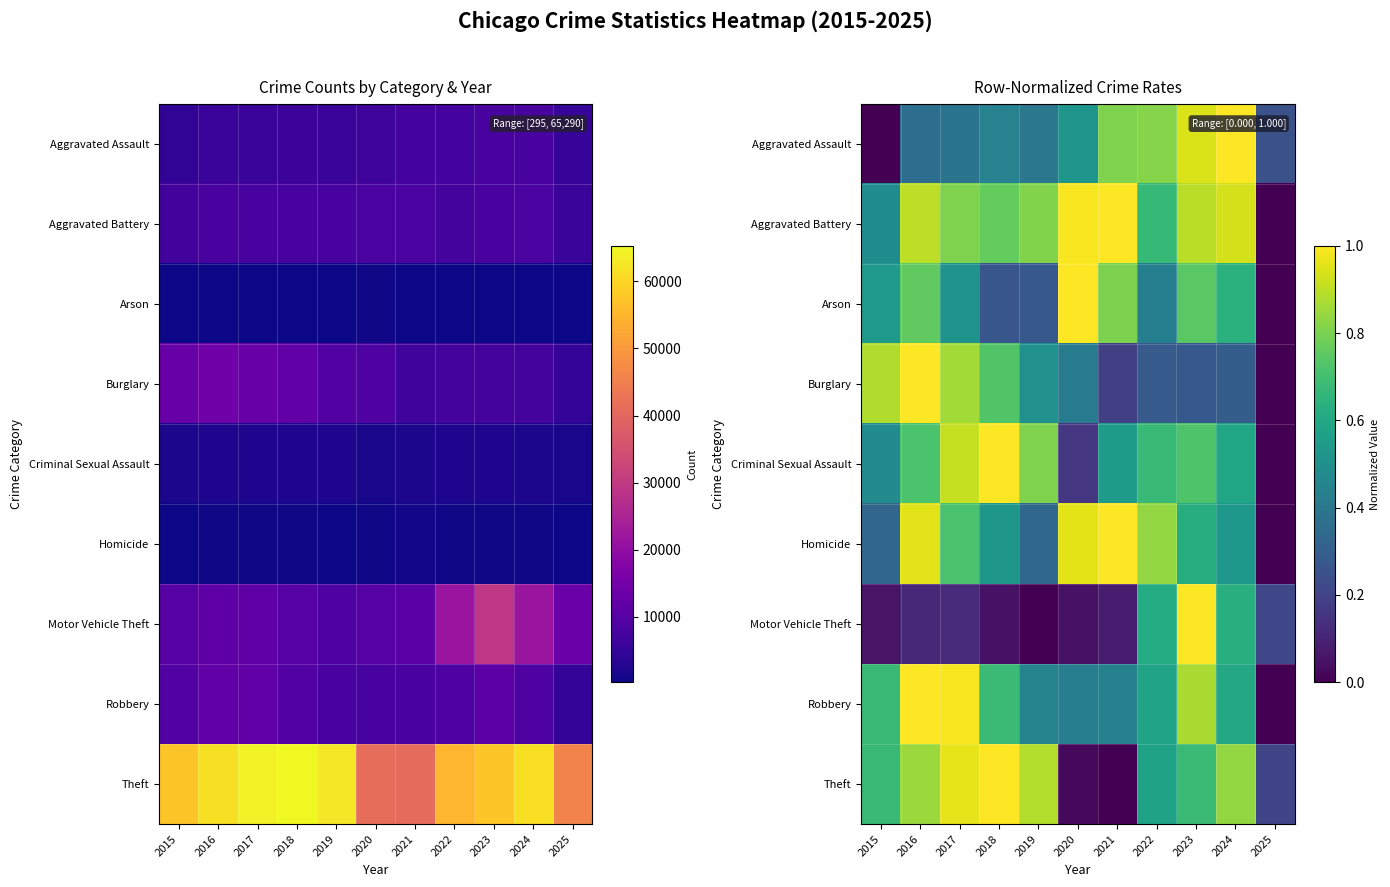

What is the maximum value shown in the chart?

1.0